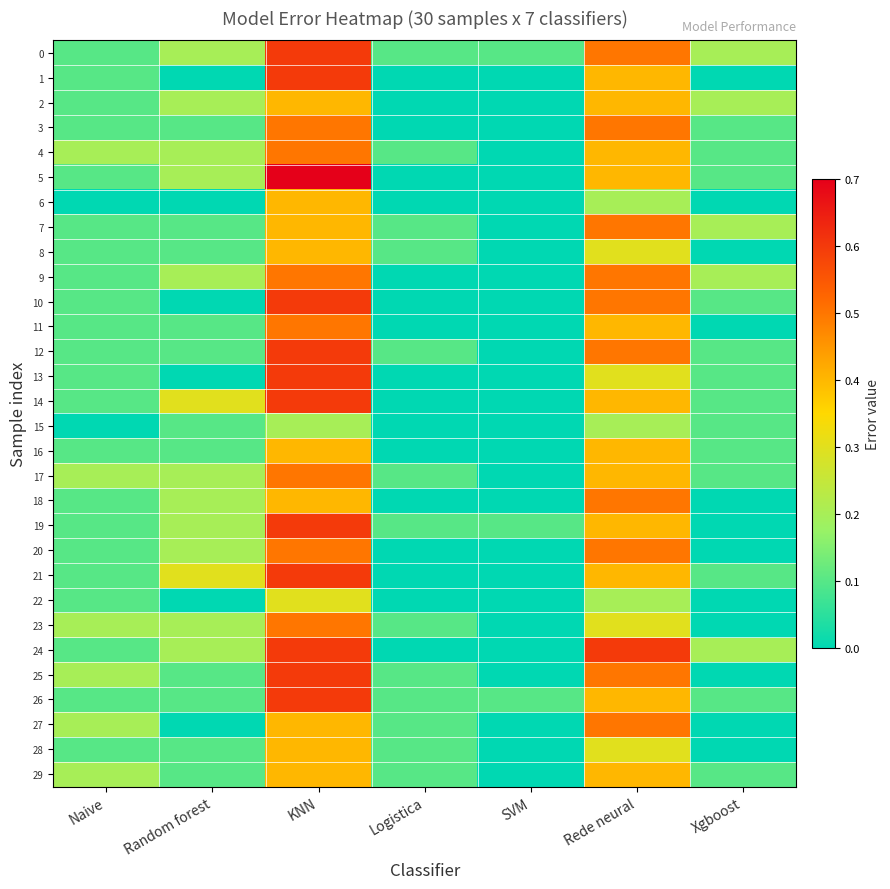

At Naive, list the series in order from largest to smallest.

4, 17, 23, 25, 27, 29, 0, 1, 2, 3, 5, 7, 8, 9, 10, 11, 12, 13, 14, 16, 18, 19, 20, 21, 22, 24, 26, 28, 6, 15